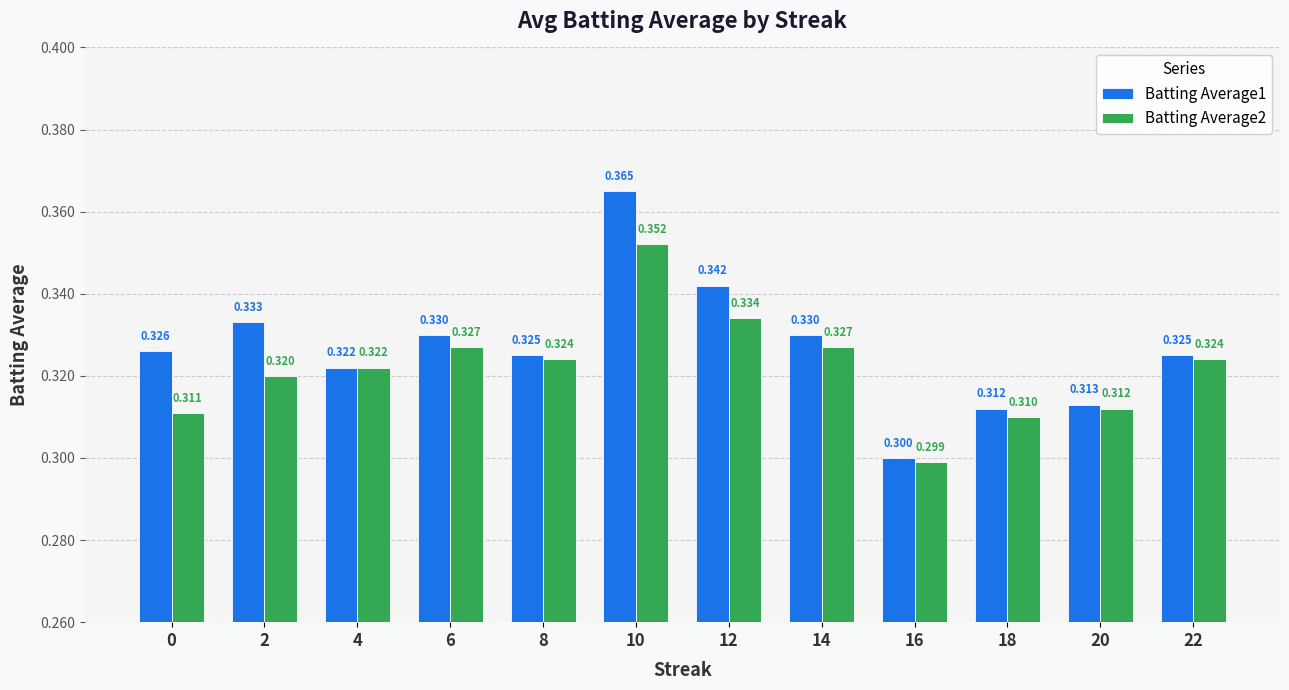

Which category has the lowest value in the Batting Average1 series?

16